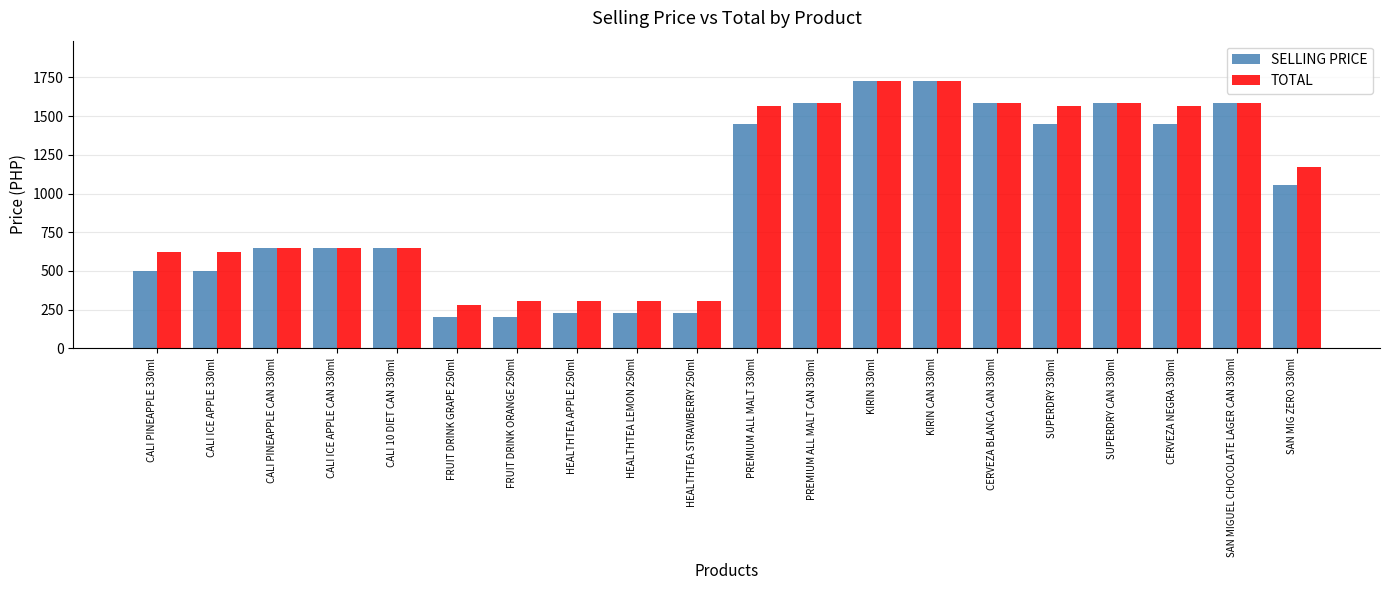

What is the highest value of the TOTAL series?

1728